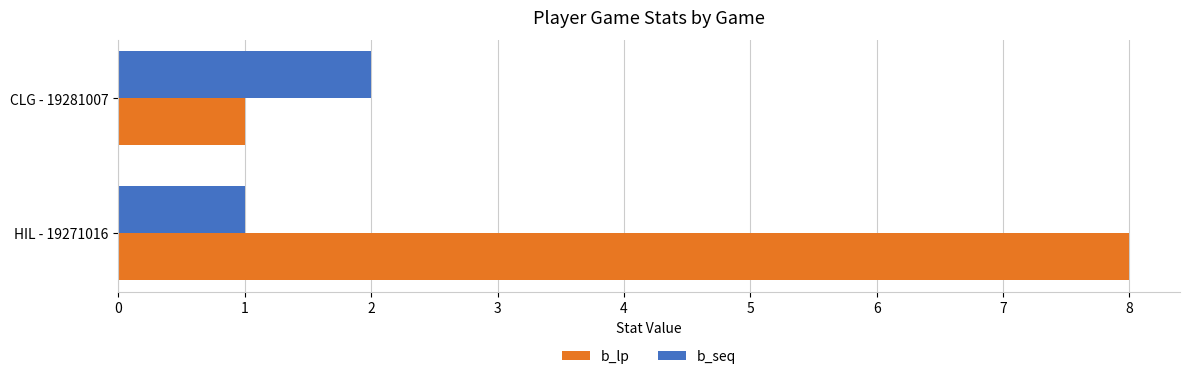

List the series in order of their peak value, lowest first.

b_seq, b_lp